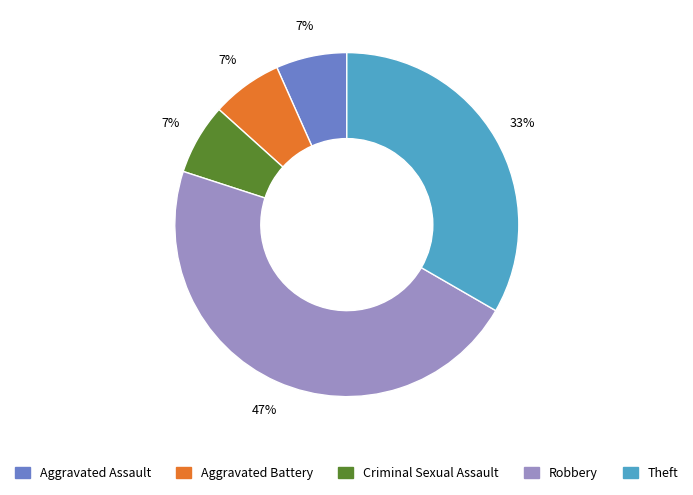

Which category has the biggest portion of the pie?

Robbery